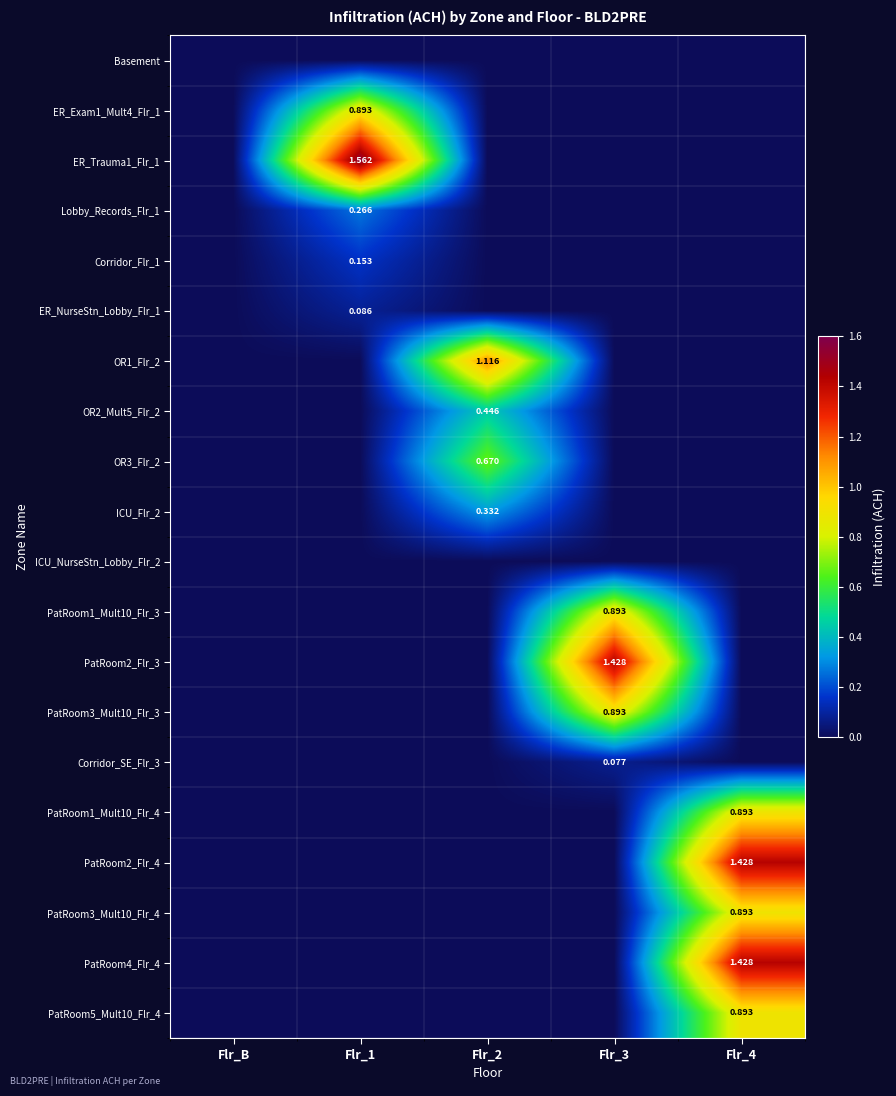

List the series in order of their peak value, lowest first.

Basement, ICU_NurseStn_Lobby_Flr_2, Corridor_SE_Flr_3, ER_NurseStn_Lobby_Flr_1, Corridor_Flr_1, Lobby_Records_Flr_1, ICU_Flr_2, OR2_Mult5_Flr_2, OR3_Flr_2, PatRoom1_Mult10_Flr_3, PatRoom1_Mult10_Flr_4, PatRoom5_Mult10_Flr_4, ER_Exam1_Mult4_Flr_1, PatRoom3_Mult10_Flr_3, PatRoom3_Mult10_Flr_4, OR1_Flr_2, PatRoom2_Flr_3, PatRoom2_Flr_4, PatRoom4_Flr_4, ER_Trauma1_Flr_1